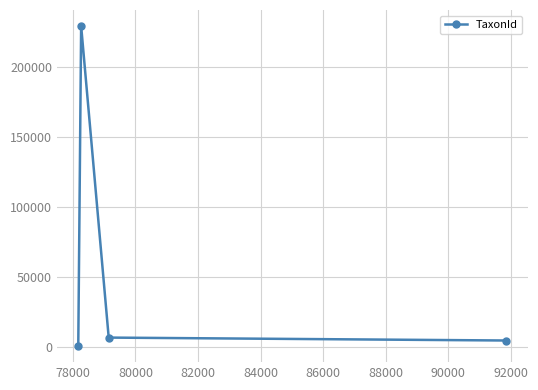

What is the average value?

60021